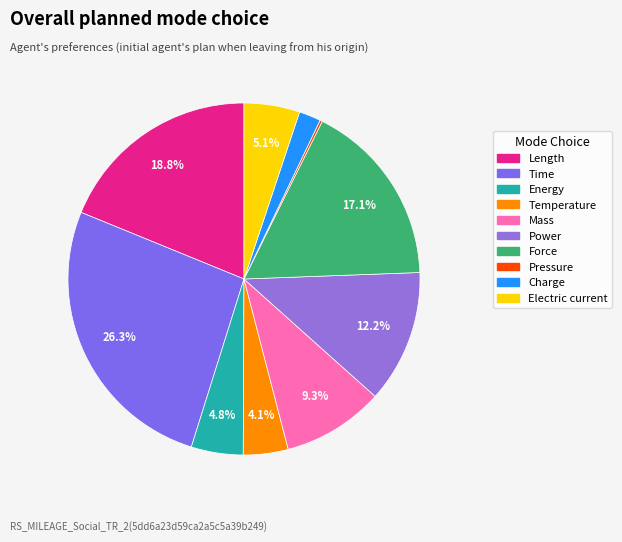

Between Electric current and Power, which is larger?

Power